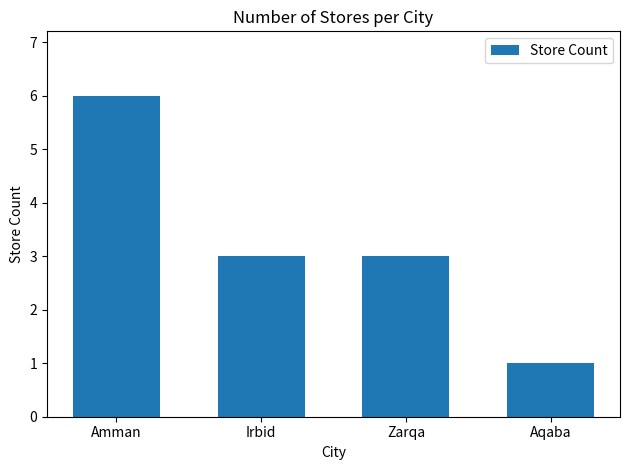

How many series are shown in this chart?

1